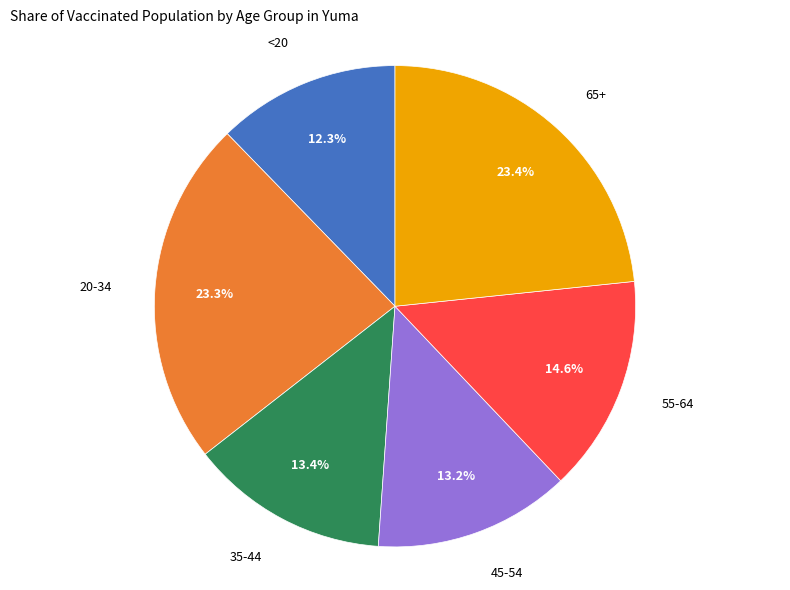

True or false: 20-34 accounts for 32% of the total.

False